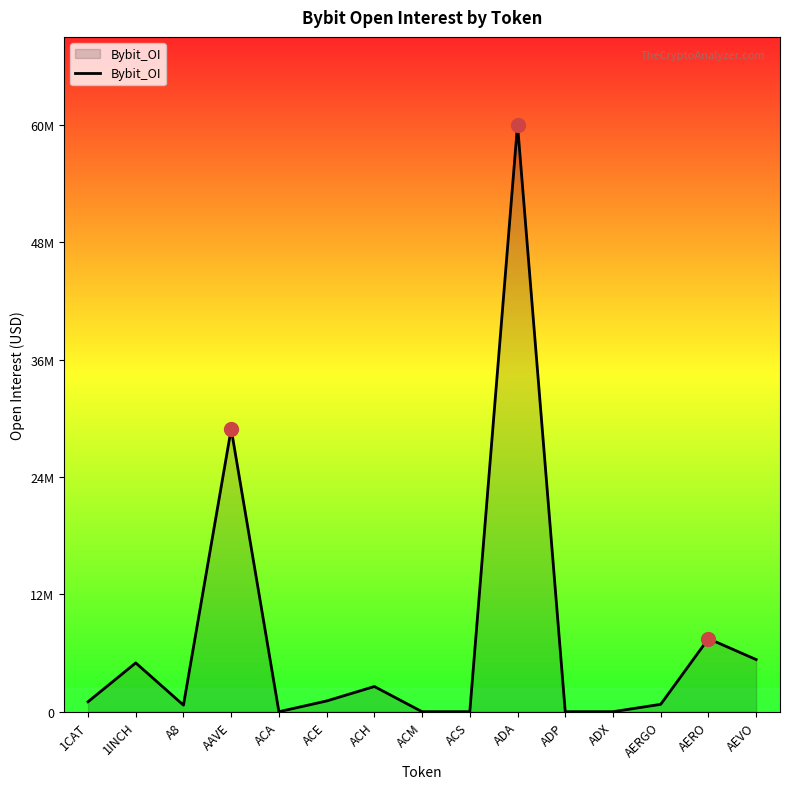

At which category does the data reach its first local peak?

1INCH